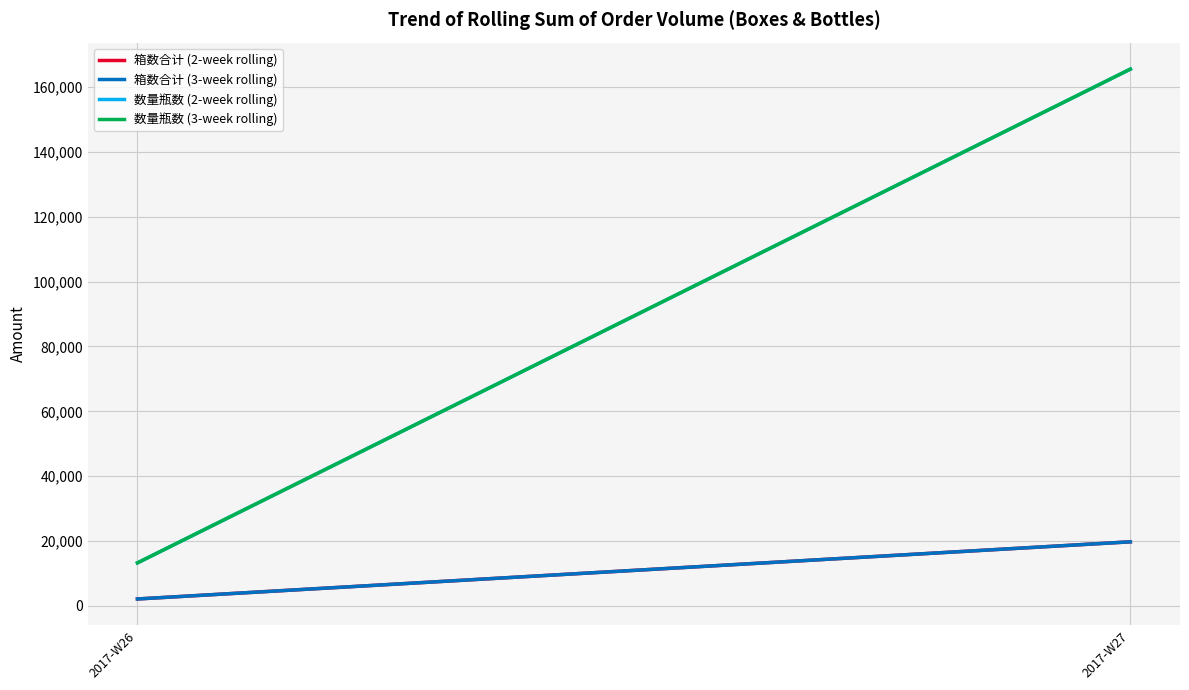

How many series are shown in this chart?

4